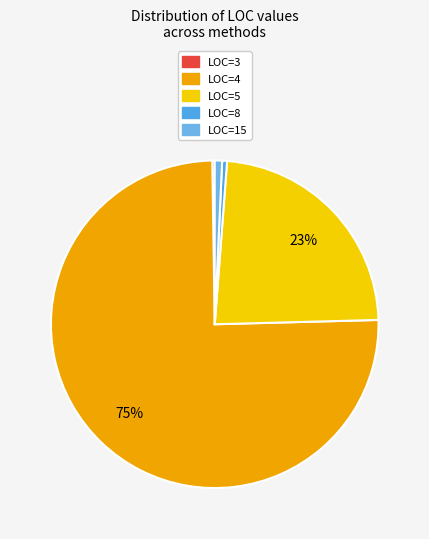

What is the change in value from LOC=8 to LOC=15?

+1